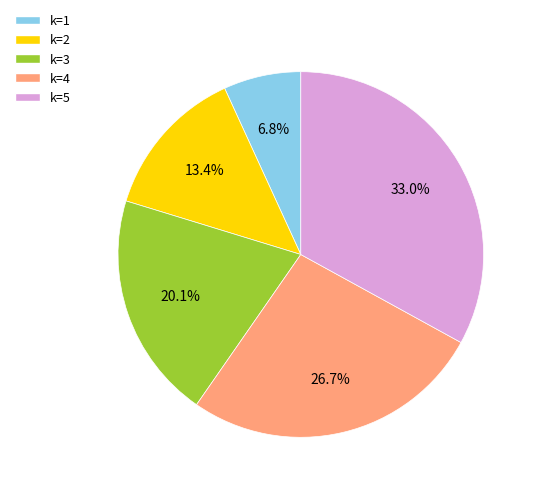

Is there any slice that represents more than half of the pie?

No